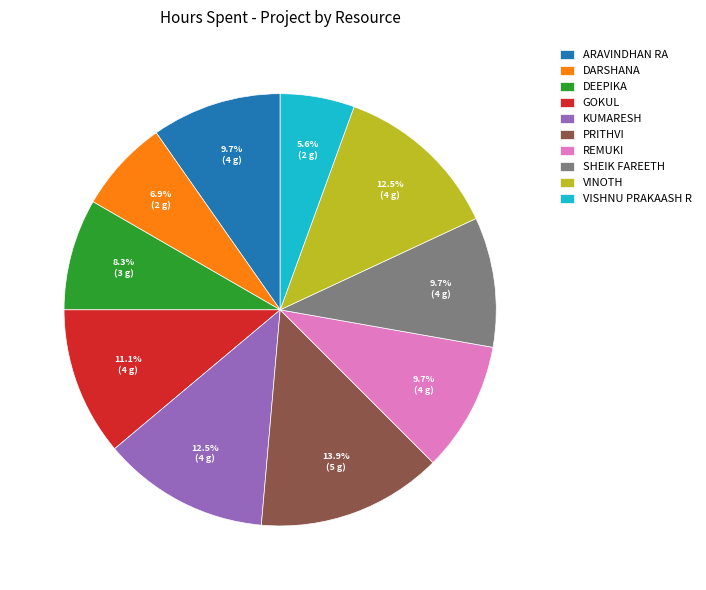

Count the number of slices in the pie.

10